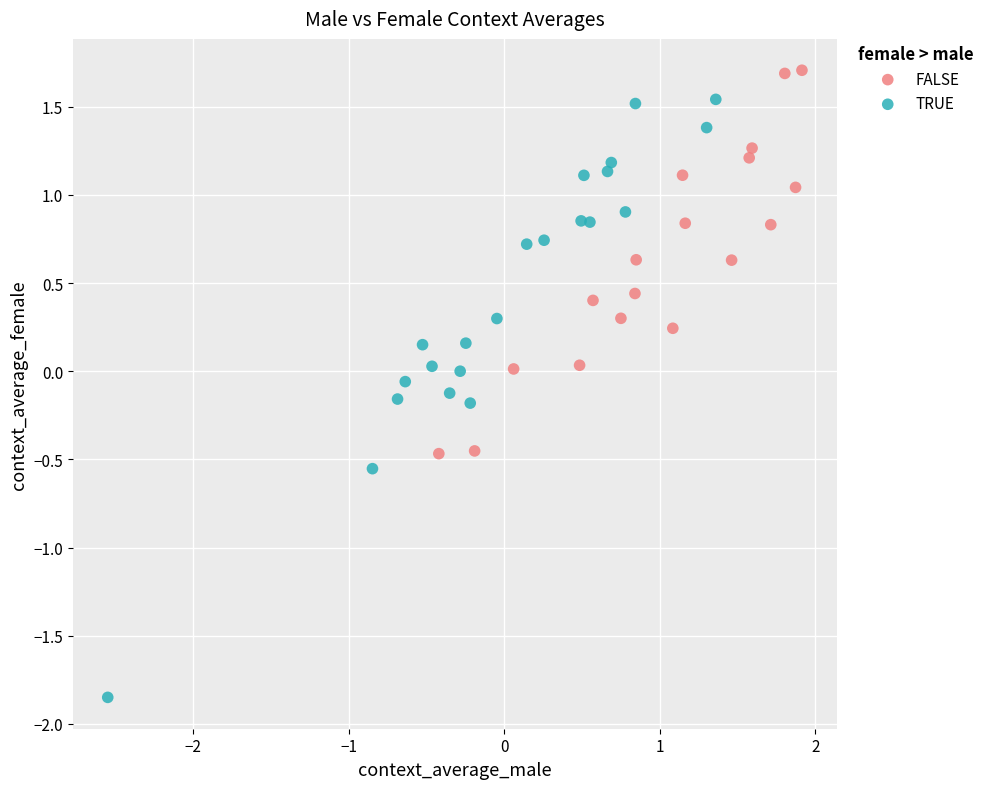

Which series has the widest spread of Y values?

TRUE